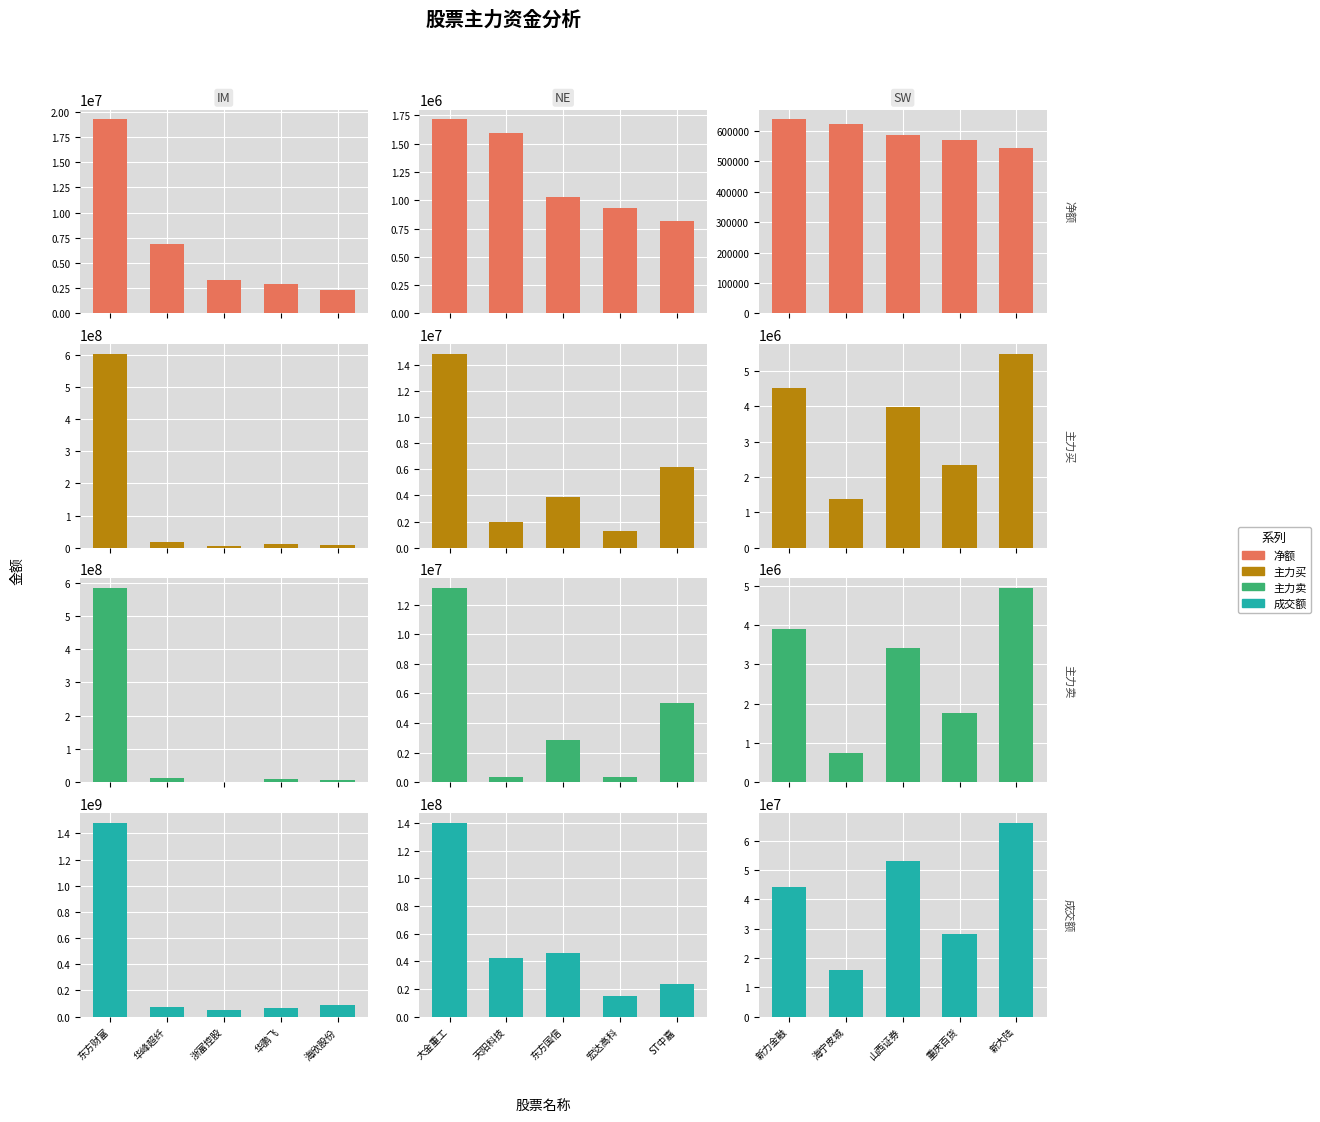

Which has a higher value, 新力金融 or 山西证券?

新力金融